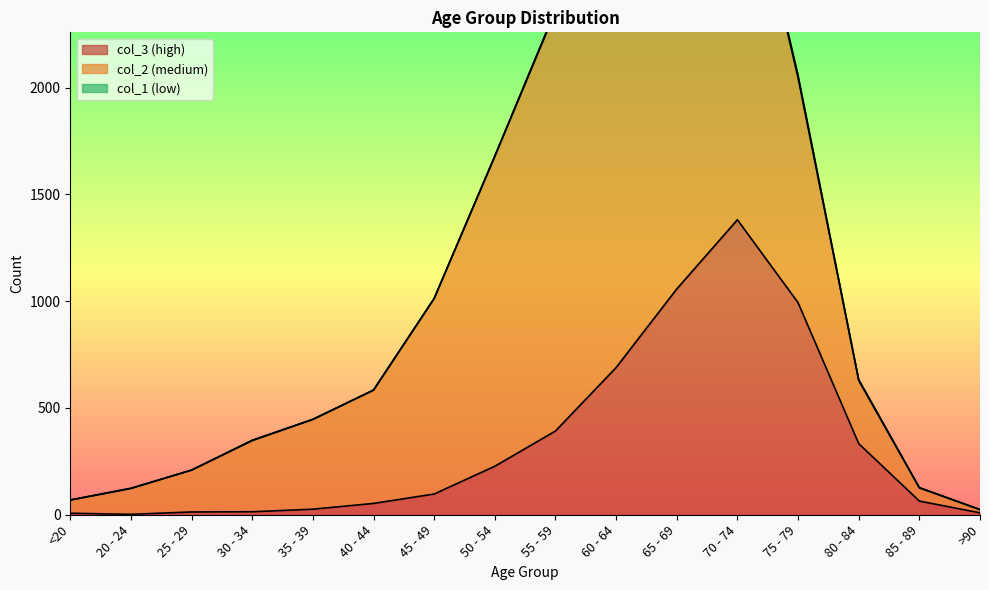

True or false: col_2 and col_1 cross at least once.

False